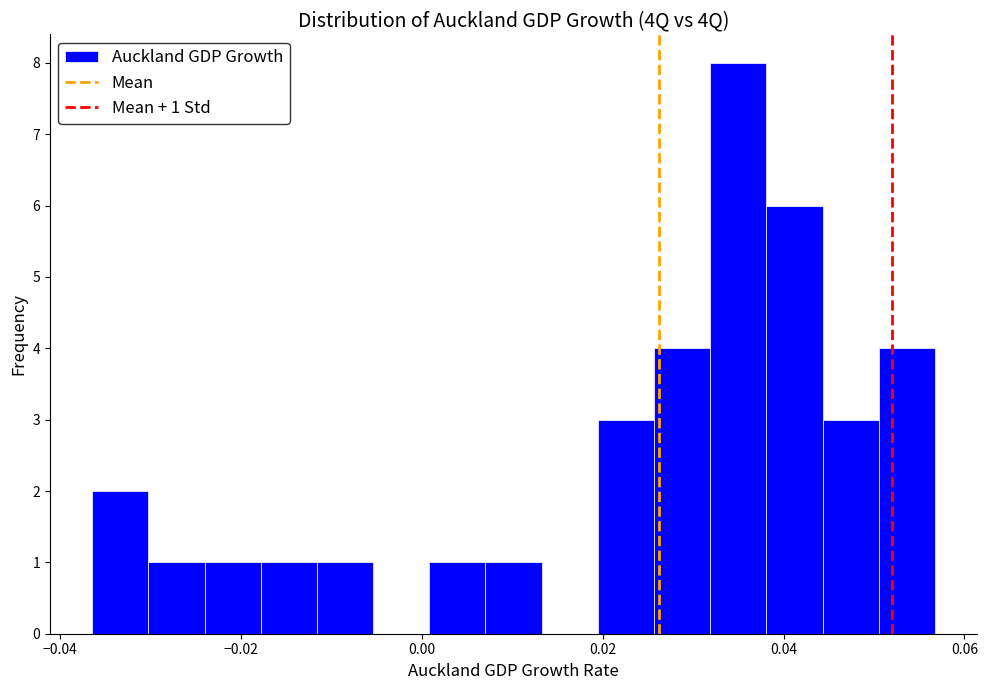

Read against the x-axis, roughly where is the centre of the tallest bar?

0.034